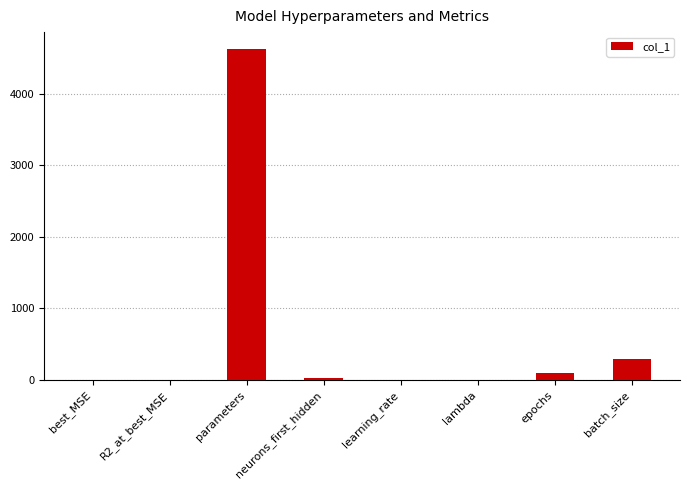

Which has a higher value, epochs or learning_rate?

epochs